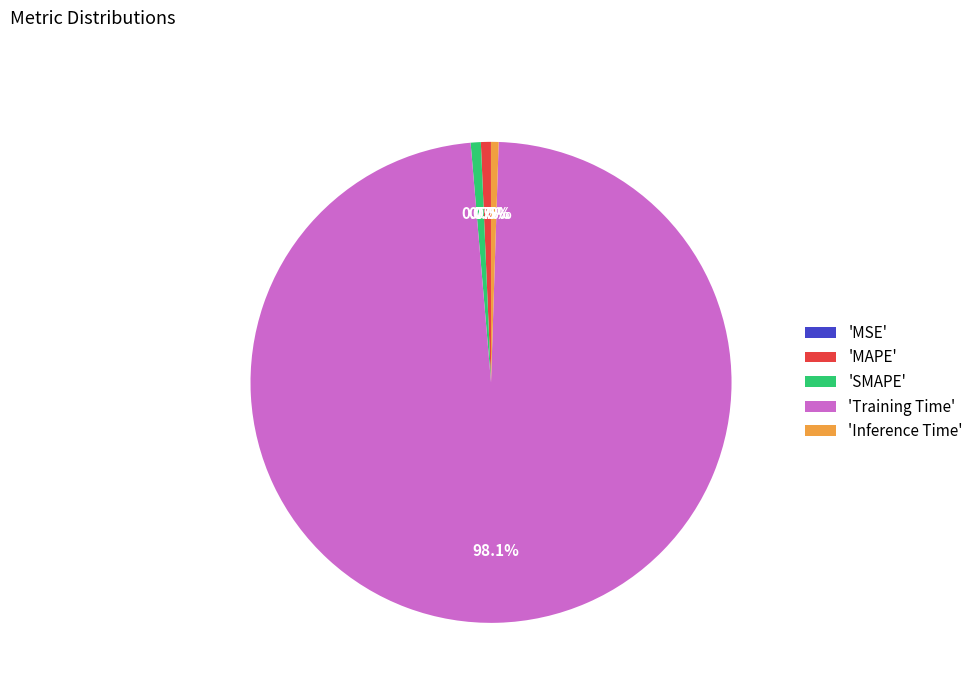

What is the total percentage of 'SMAPE' and 'Inference Time'?

1.2%